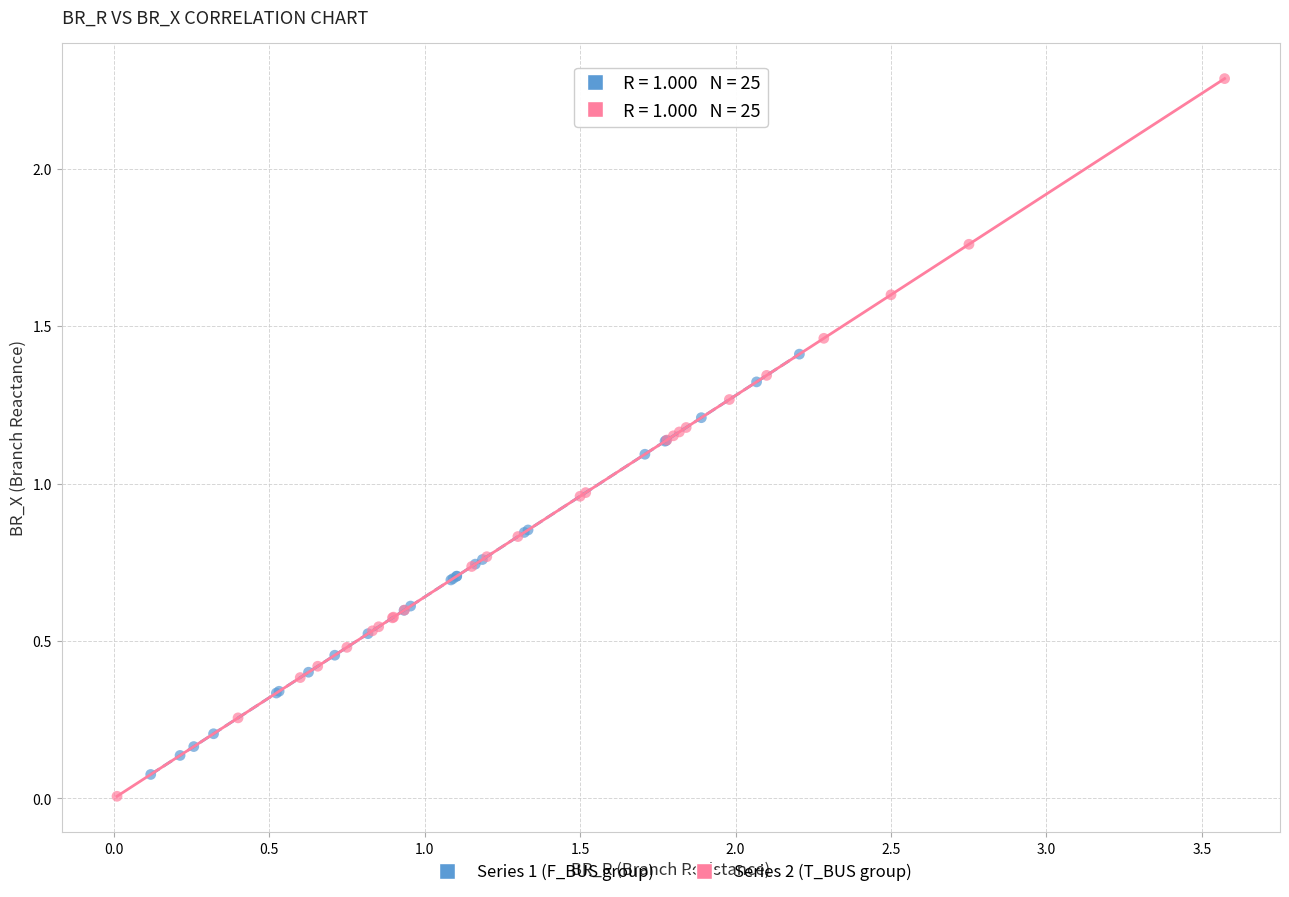

Which series contains the highest Y value?

Series 2 (T_BUS group)